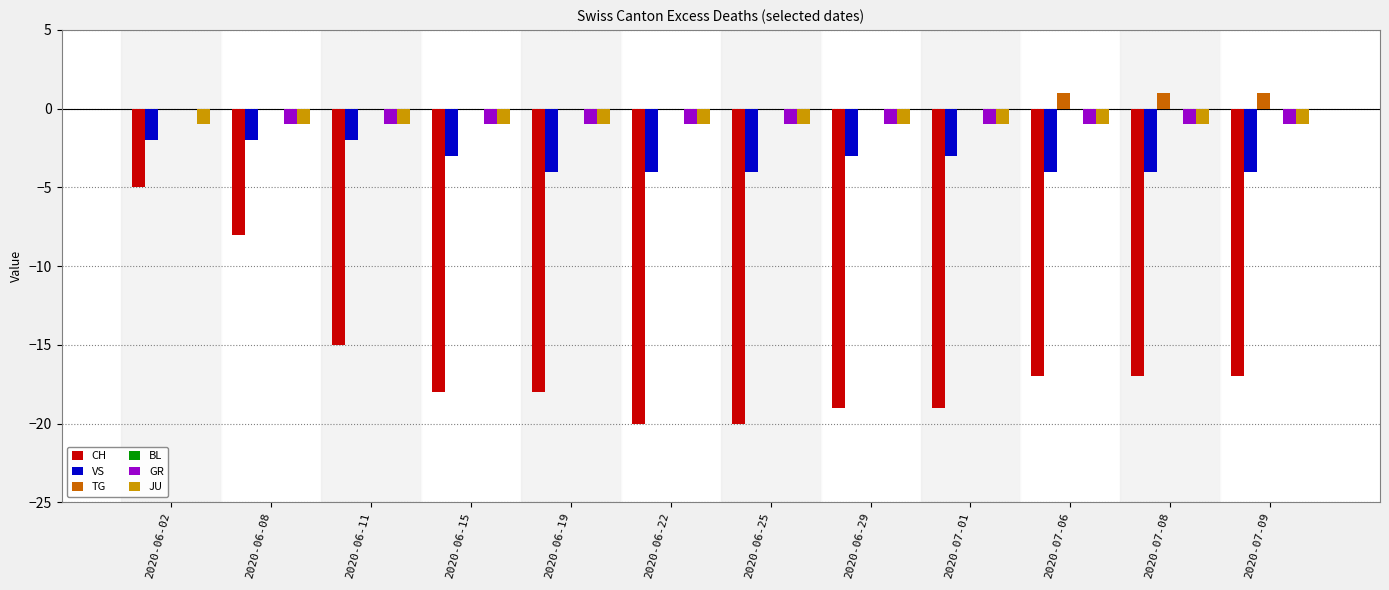

The TG series shows -1 at 2020-06-11. True or false?

False